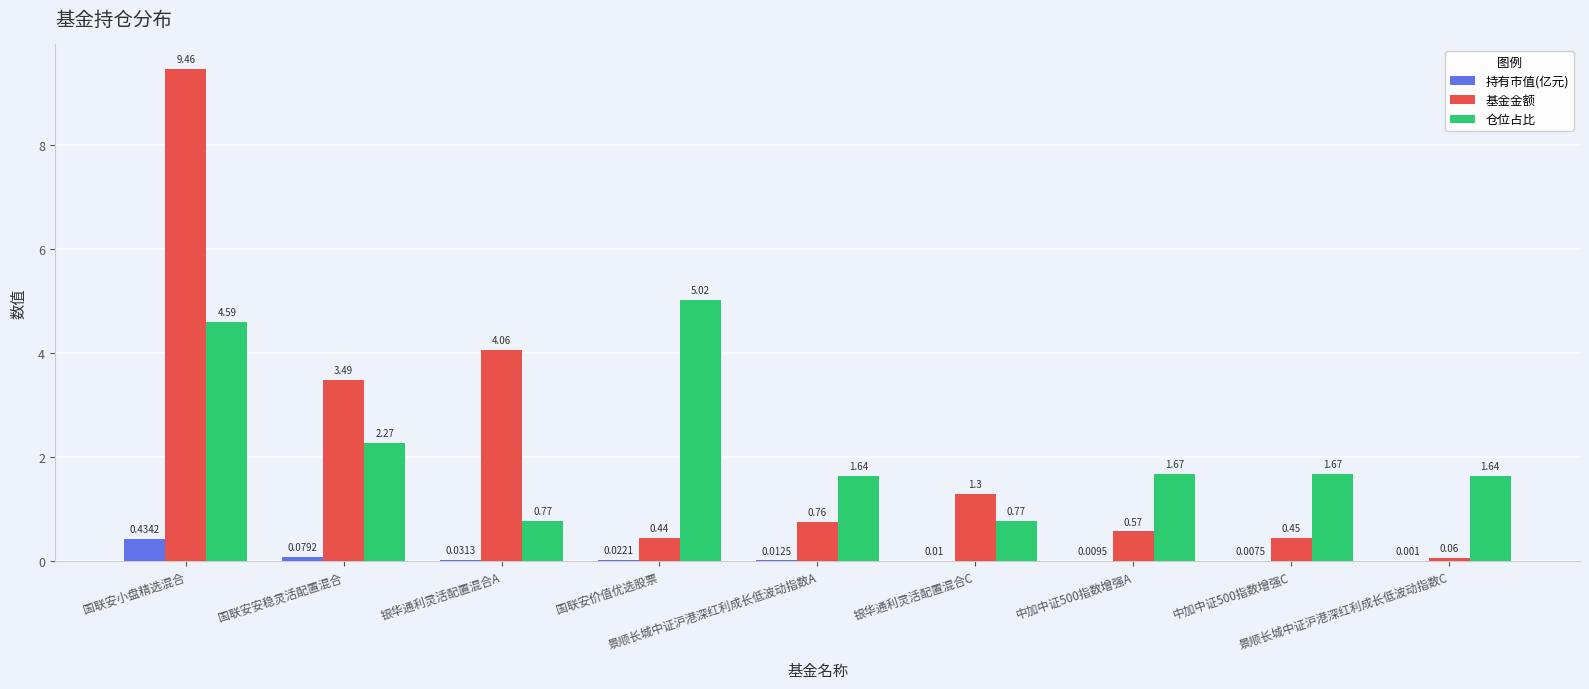

Which series has the largest total across all categories?

基金金额